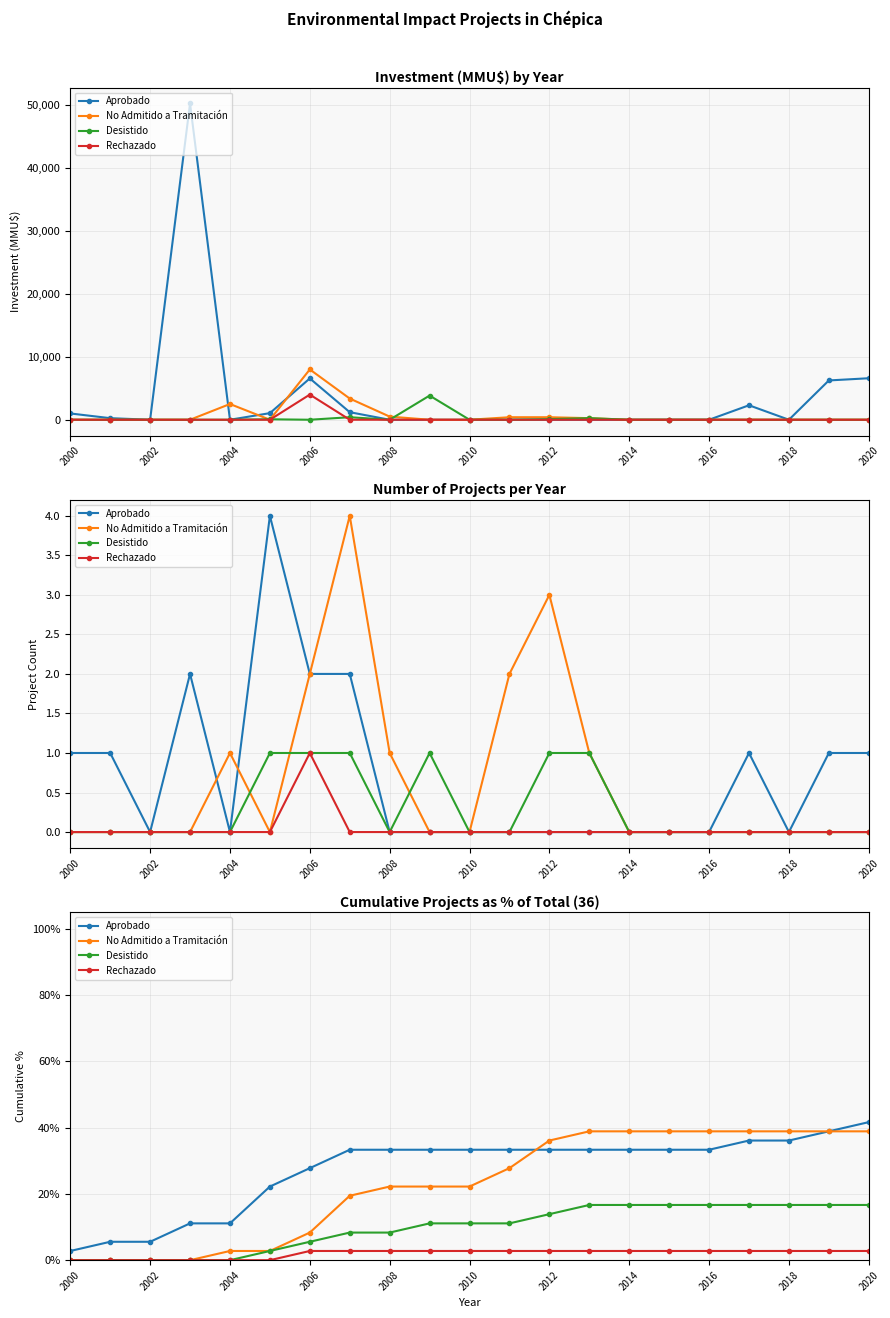

The Rechazado series shows 4.3 at 2016. True or false?

False